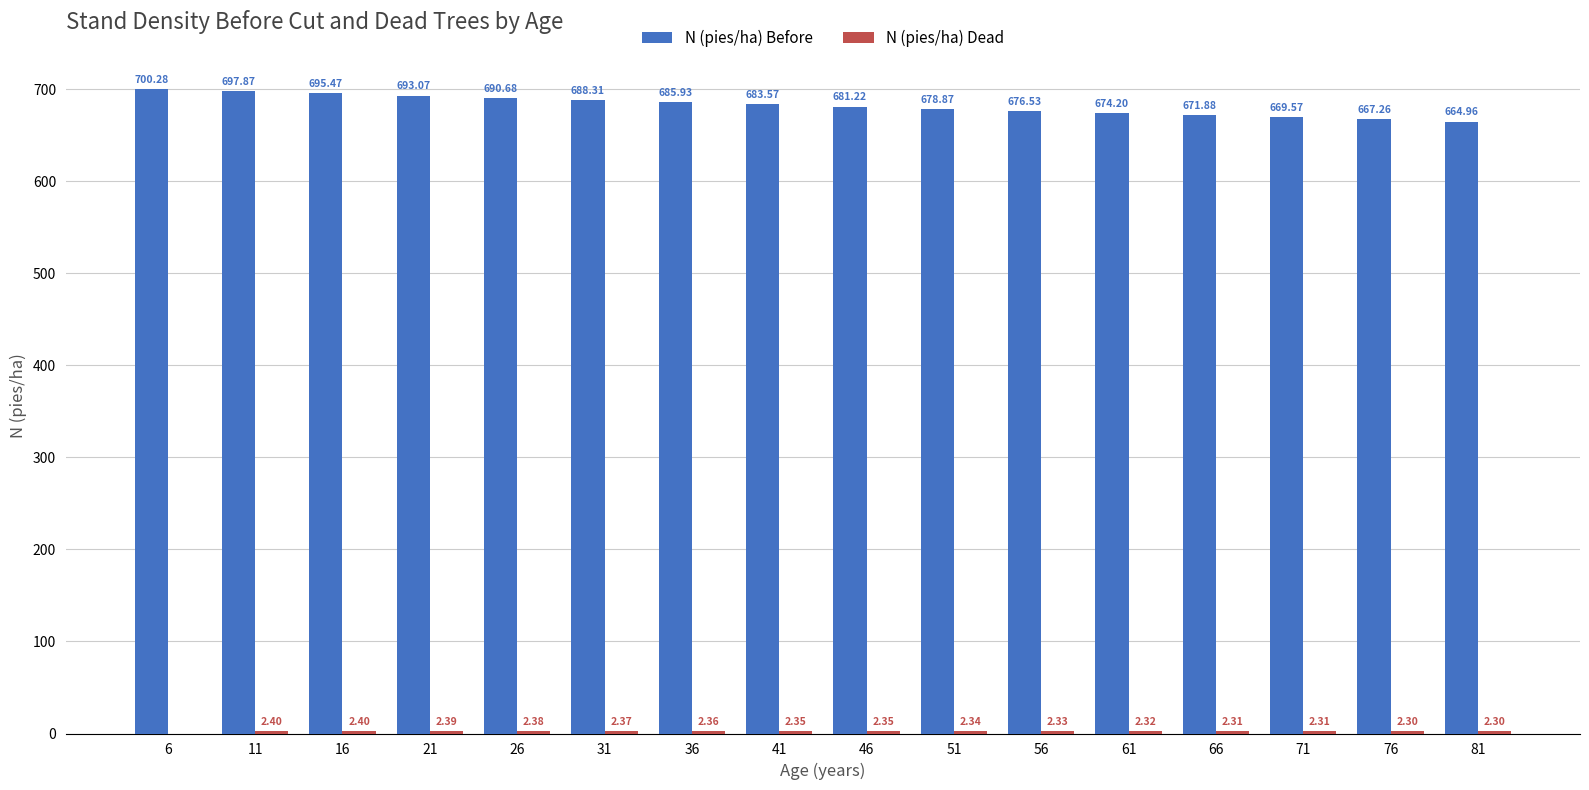

How many groups of bars are there?

16